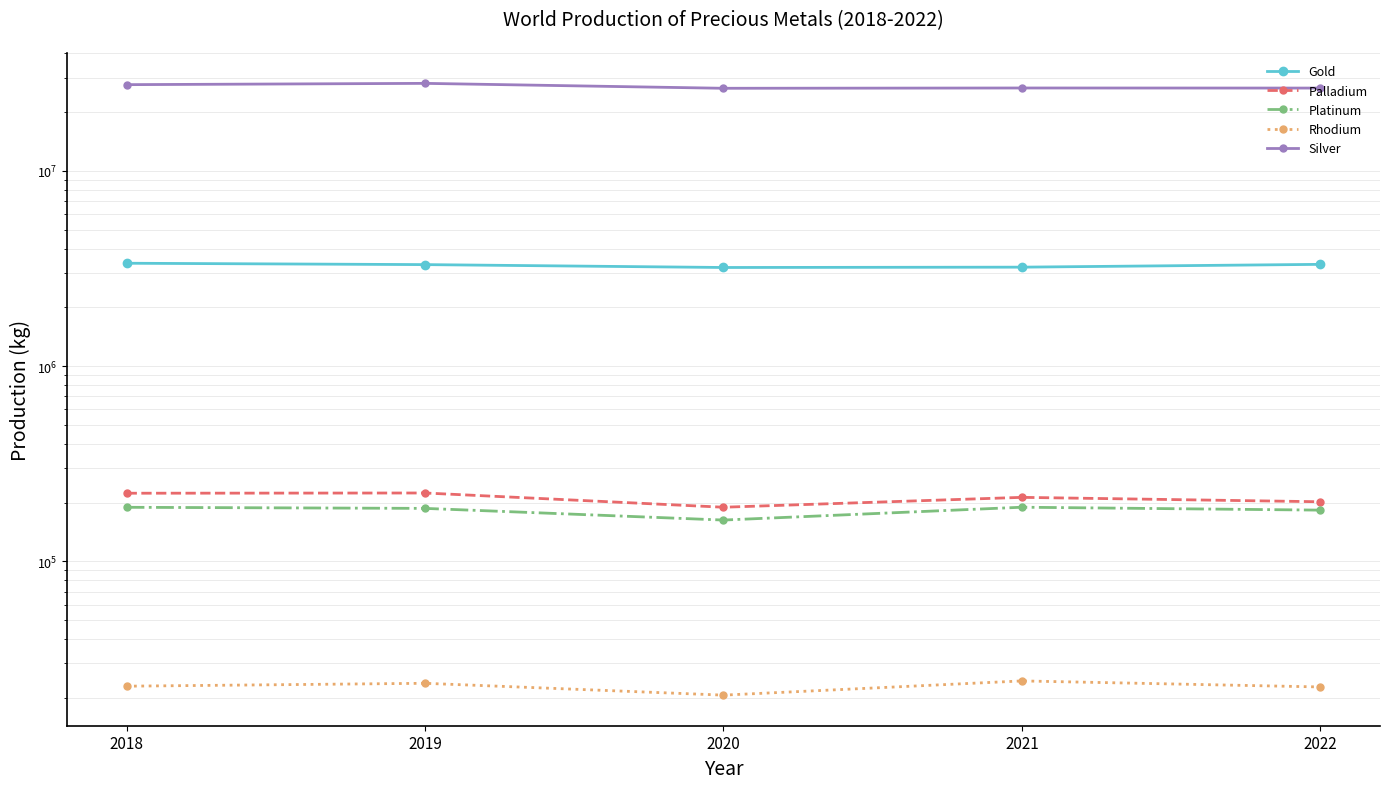

How many data points in Platinum are above 186805?

2